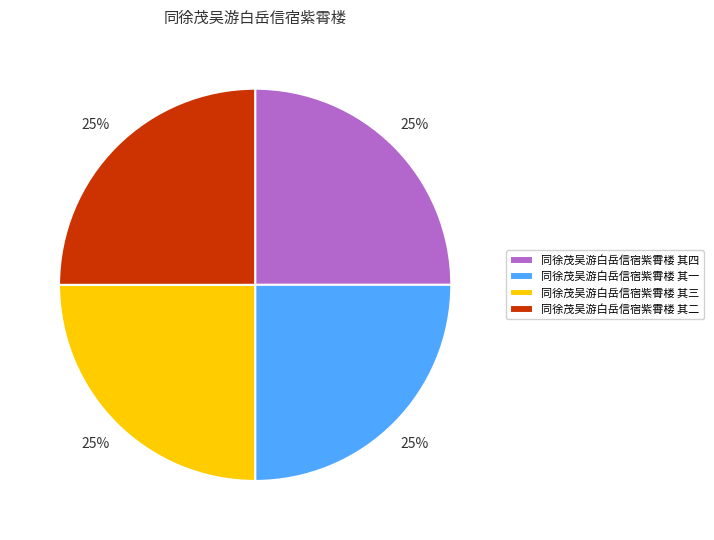

Does any single category account for the majority?

No